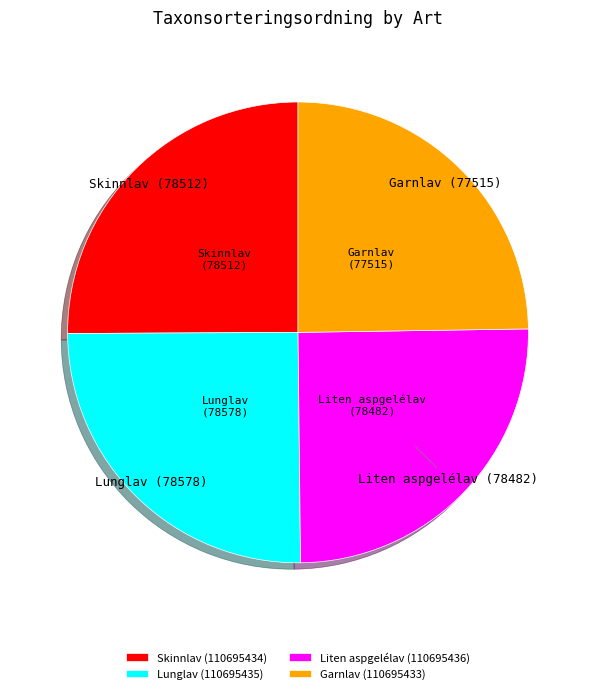

What is the ratio of the value at Garnlav (110695433) to the value at Liten aspgelélav (110695436)?

1.0